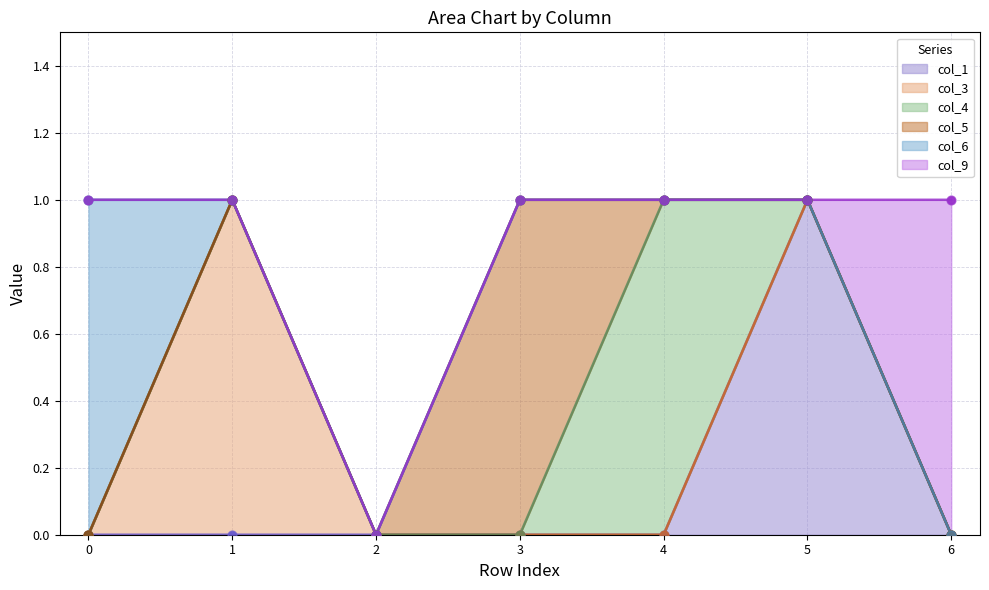

Which series contains the highest Y value?

col_1